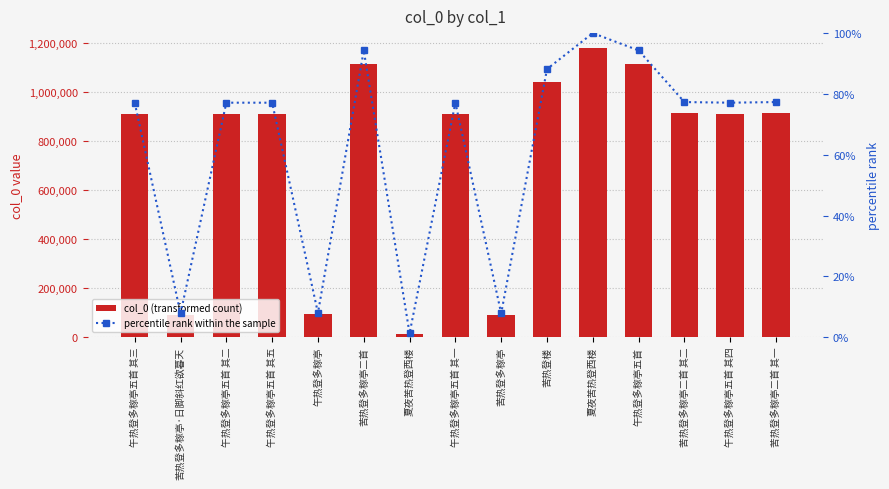

What is the greatest value displayed?

1182738.0